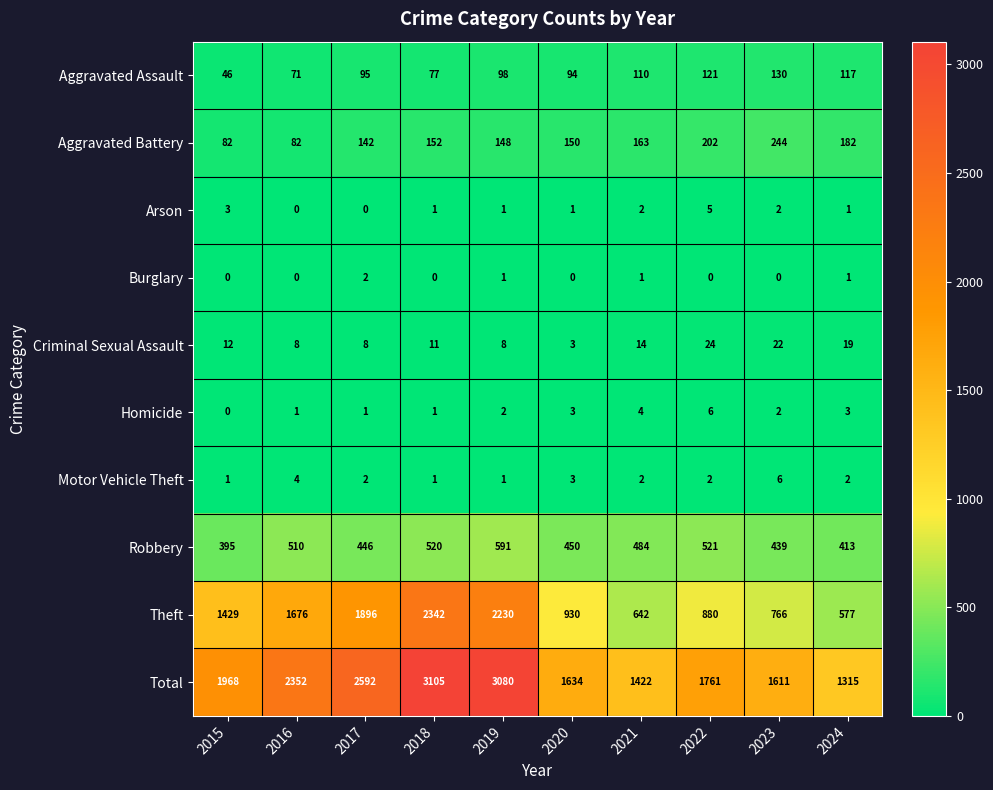

Which series has the largest total across all categories?

Total